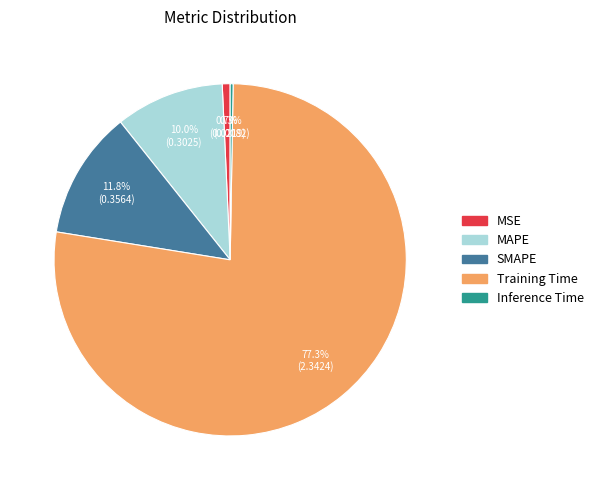

Which category accounts for the majority?

Training Time